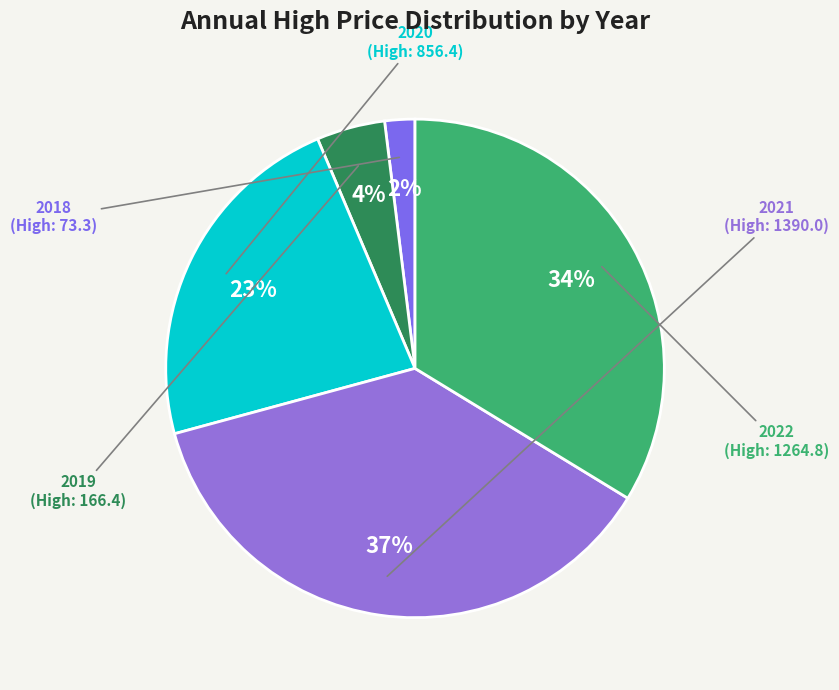

Is there any slice that represents more than half of the pie?

No